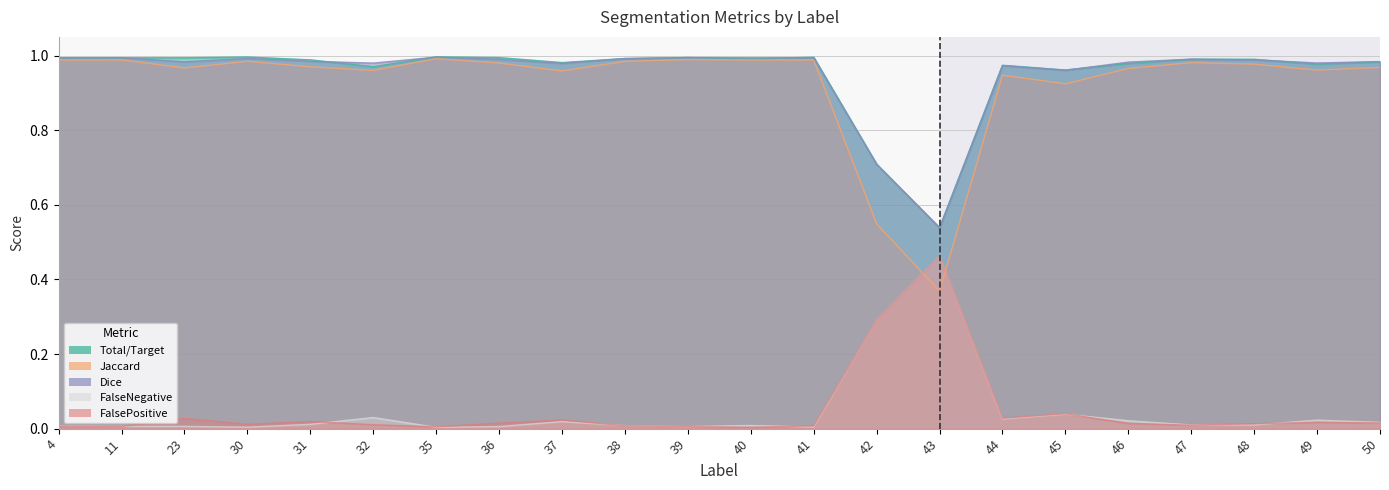

Is the value of Total/Target at 45 greater than the value of FalsePositive at 39?

Yes